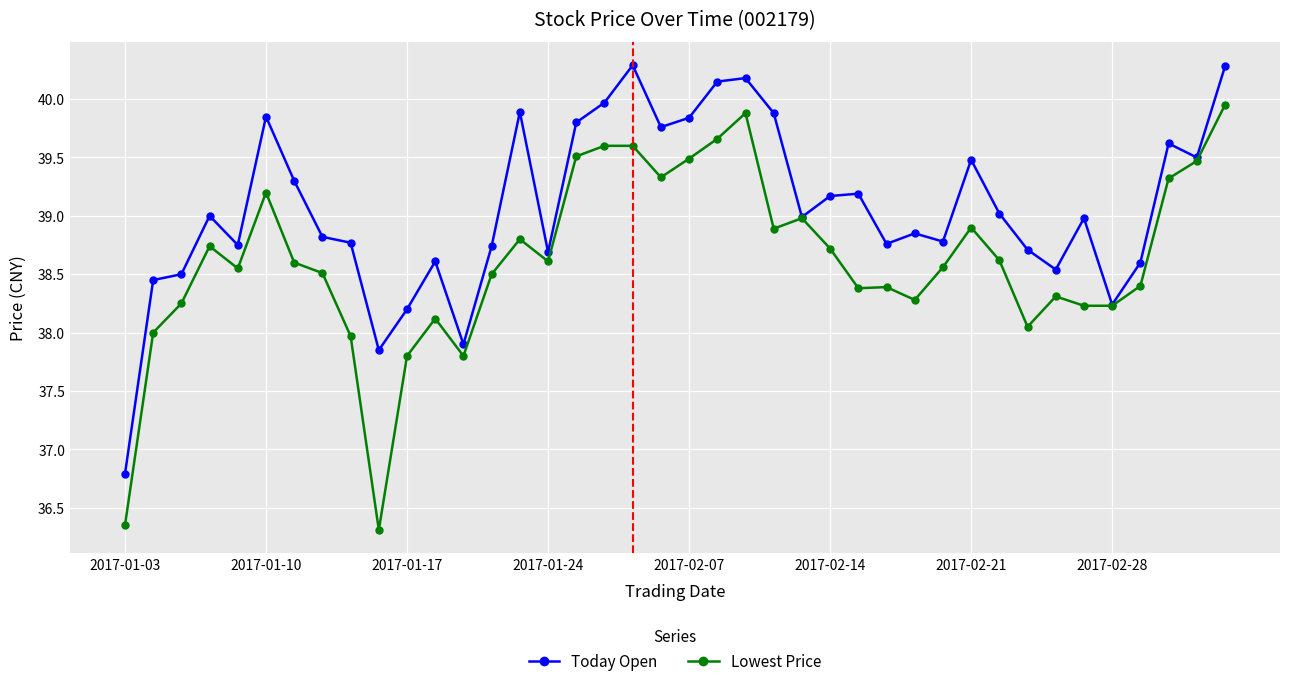

What is the maximum value for Today Open?

40.3